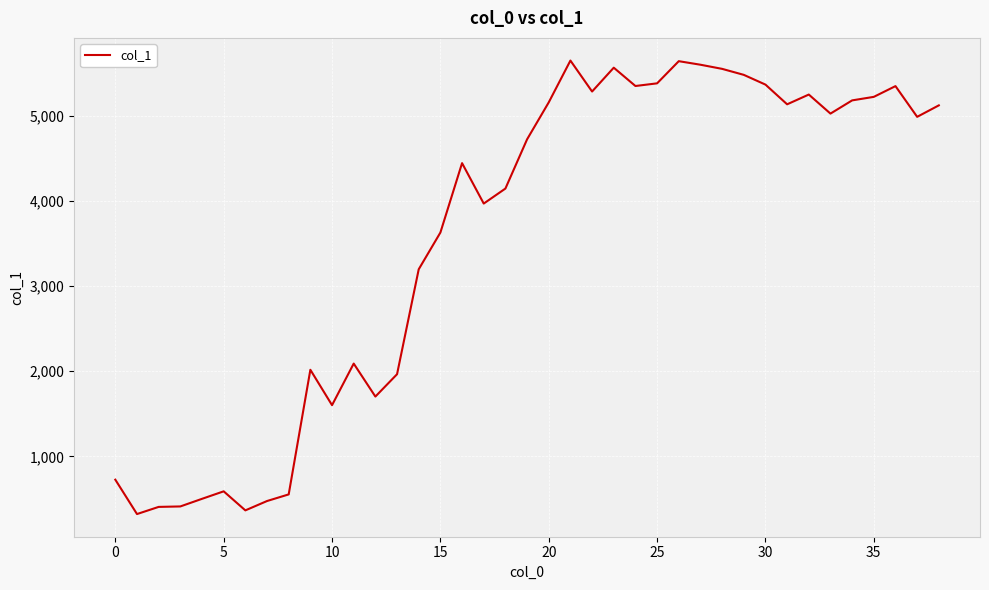

What is the smallest value displayed?

322.6